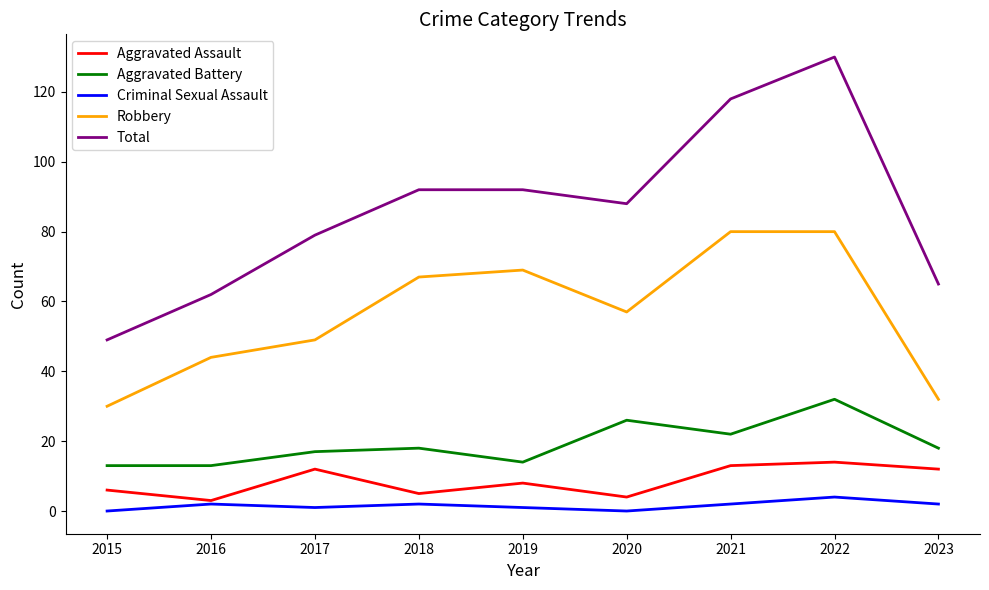

Which series has the widest spread of values?

Total